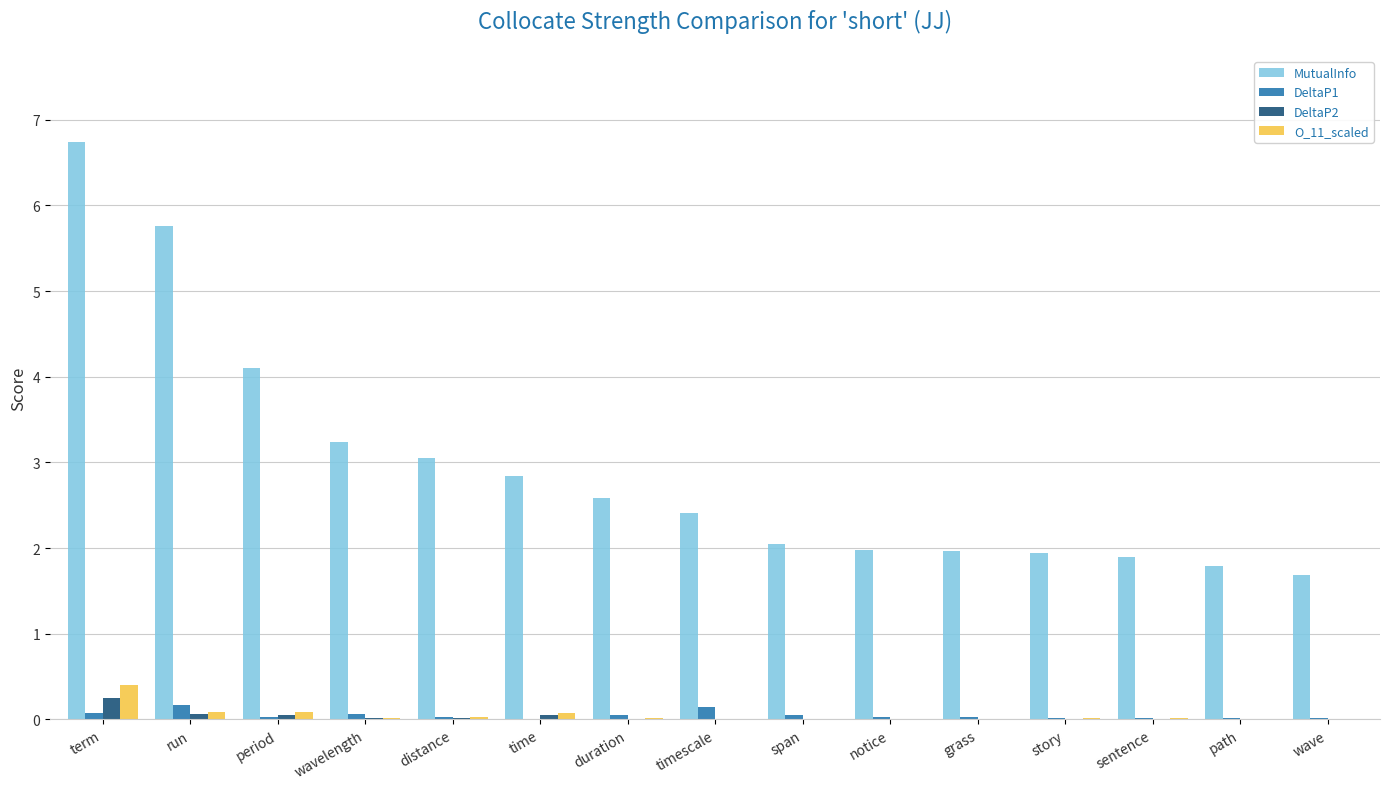

True or false: MutualInfo has a value of 2.8 at span.

False